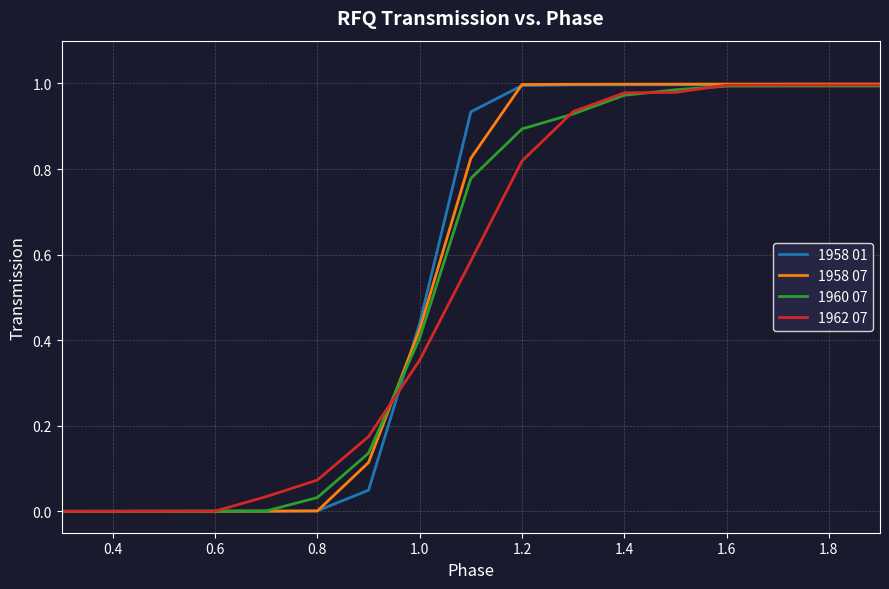

Which series has the widest spread of values?

1958 07